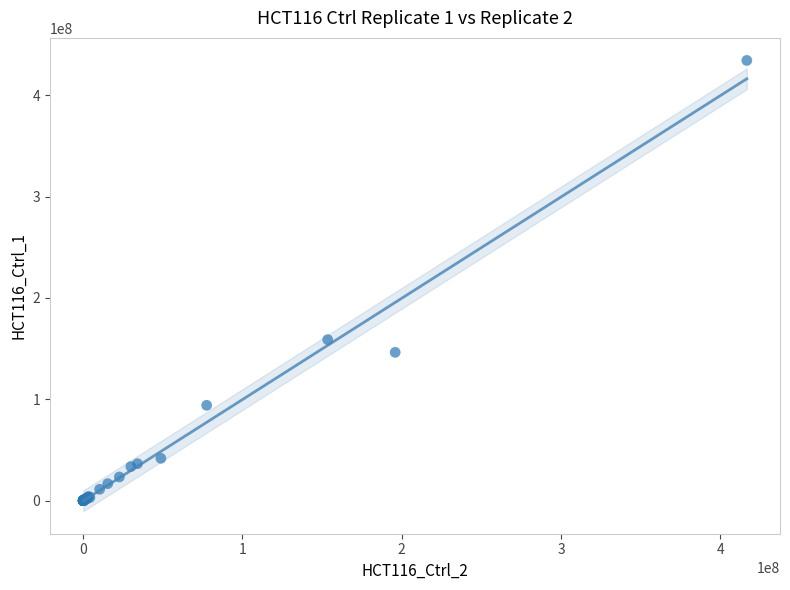

What Y value in the scatter plot is closest to 217185646?

158826323.8